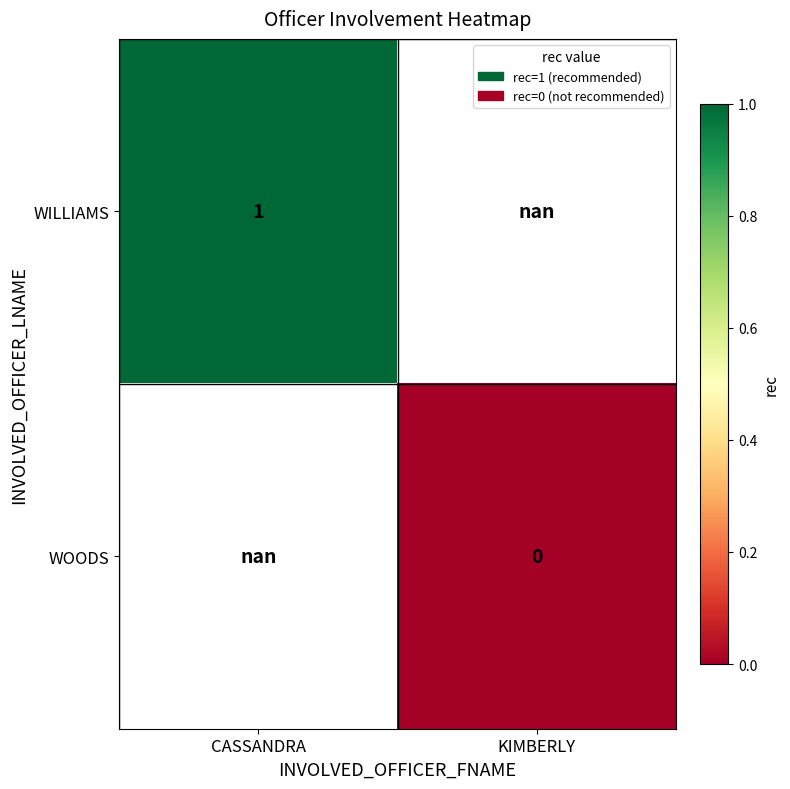

How many distinct data groups are displayed?

2